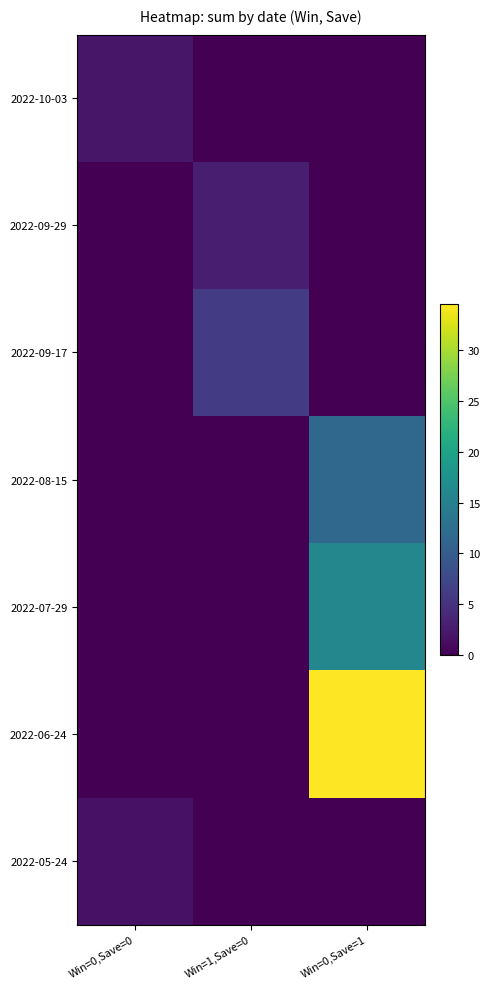

List the series in order of their peak value, highest first.

2022-06-24, 2022-07-29, 2022-08-15, 2022-09-17, 2022-09-29, 2022-10-03, 2022-05-24